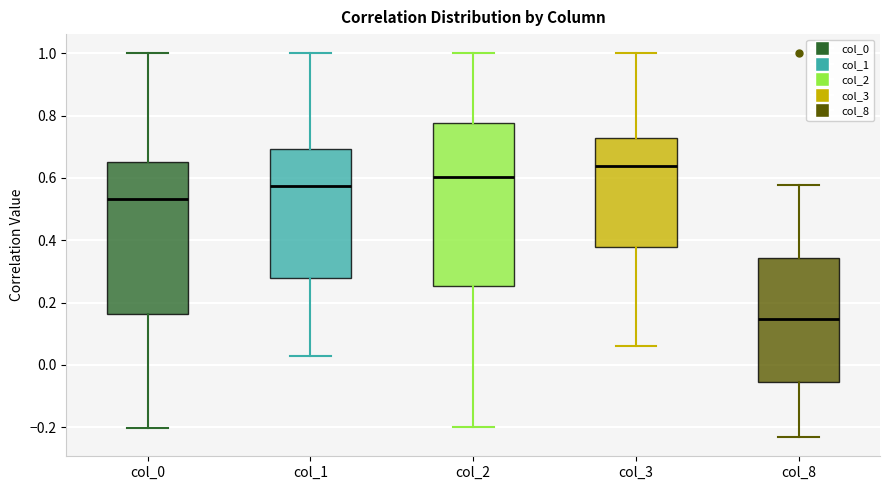

Where does the lower whisker of the box for col_1 end on the y-axis? The values are not printed on the chart, so give them approximately, as read against the axis.

0.02